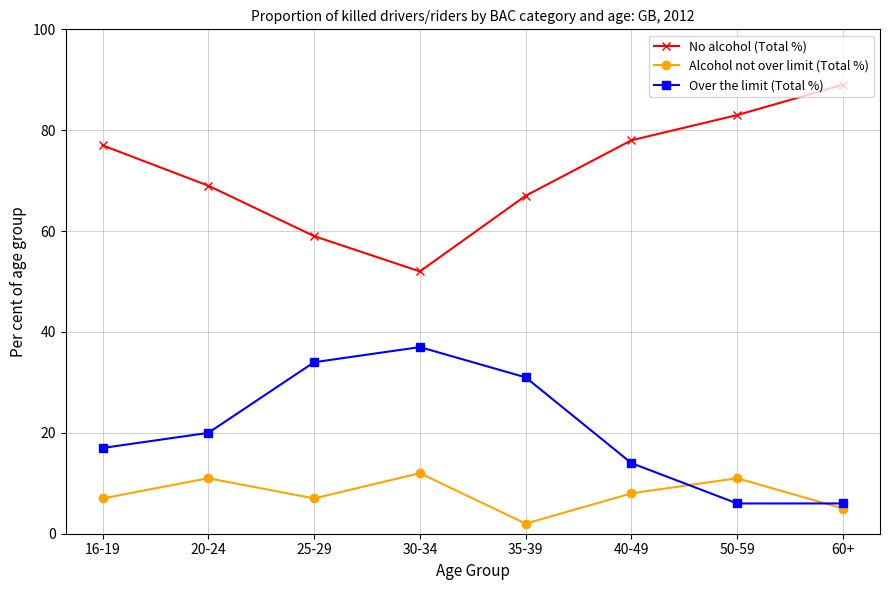

Is this an area chart (filled region under the line)?

No